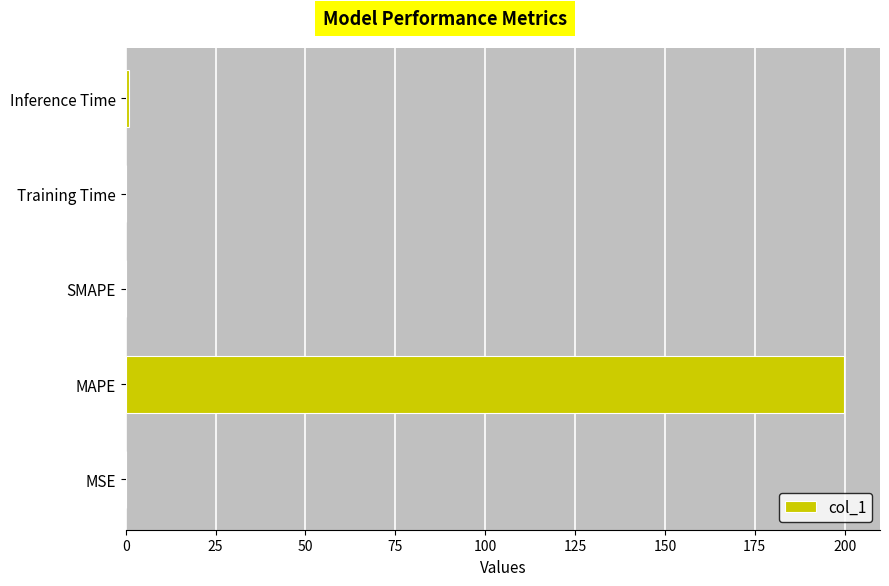

How many categories are shown in the chart?

5